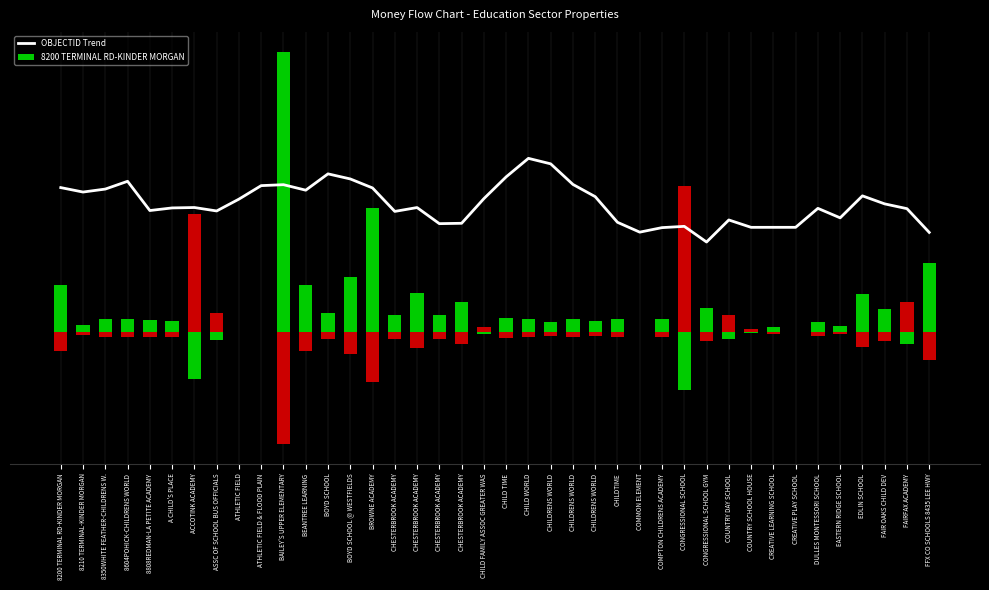

List the labels in order of value, largest first.

CHILD WORLD, CHILDRENS WORLD, BOYD SCHOOL, CHILD TIME, BOYD SCHOOL @ WESTFIELDS, 8604POHICK-CHILDRENS WORLD, CHILDRENS WORLD, BAILEY'S UPPER ELEMENTARY, ATHLETIC FIELD & FLOOD PLAIN, 8200 TERMINAL RD-KINDER MORGAN, BROWNE ACADEMY, 8350WHITE FEATHER-CHILDRENS W., BEANTREE LEARNING, 8210 TERMINAL-KINDER MORGAN, EDLIN SCHOOL, CHILDRENS WORLD, CHILD FAMILY ASSOC GREATER WAS, ATHLETIC FIELD, FAIR OAKS CHILD DEV, ACCOTINK ACADEMY, CHESTERBROOK ACADEMY, A CHILD'S PLACE, DULLES MONTESSORI SCHOOL, FAIRFAX ACADEMY, 8808REDMAN-LA PETITE ACADEMY, ASSC OF SCHOOL BUS OFFICIALS, CHESTERBROOK ACADEMY, EASTERN RIDGE SCHOOL, COUNTRY DAY SCHOOL, CHILDTIME, CHESTERBROOK ACADEMY, CHESTERBROOK ACADEMY, CONGRESSIONAL SCHOOL, CREATIVE LEARNING SCHOOL, CREATIVE PLAY SCHOOL, COUNTRY SCHOOL HOUSE, COMPTON CHILDRENS ACADEMY, COMMON ELEMENT, FFX CO SCHOOLS 8435 LEE HWY, CONGRESSIONAL SCHOOL GYM